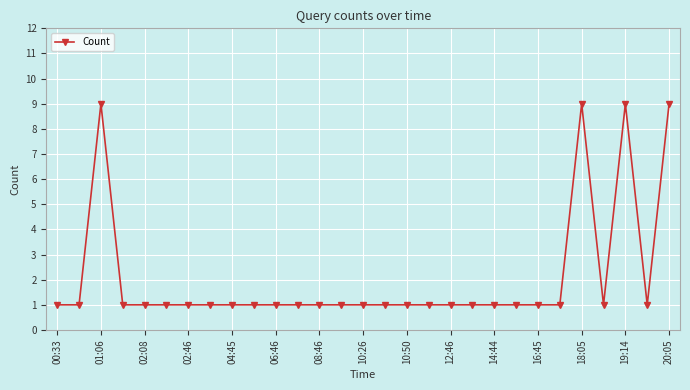

Count the number of categories in the chart.

29